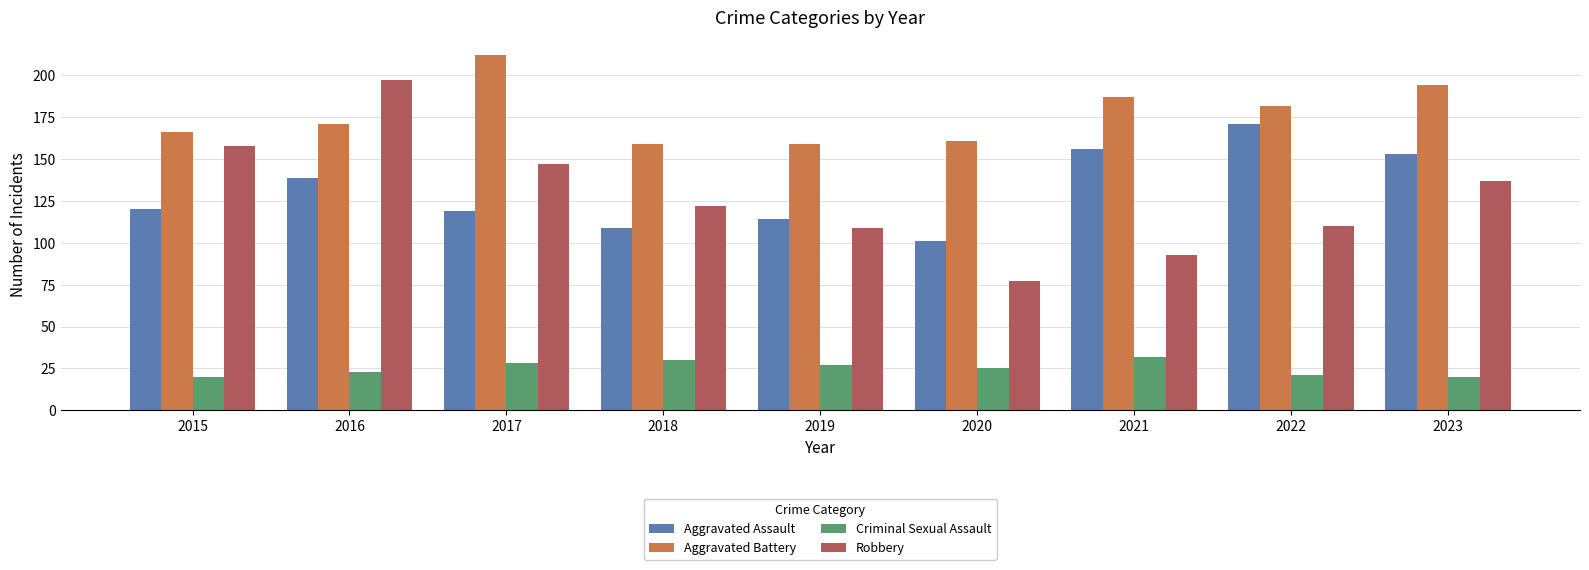

What is the sum of all Aggravated Battery values?

1591